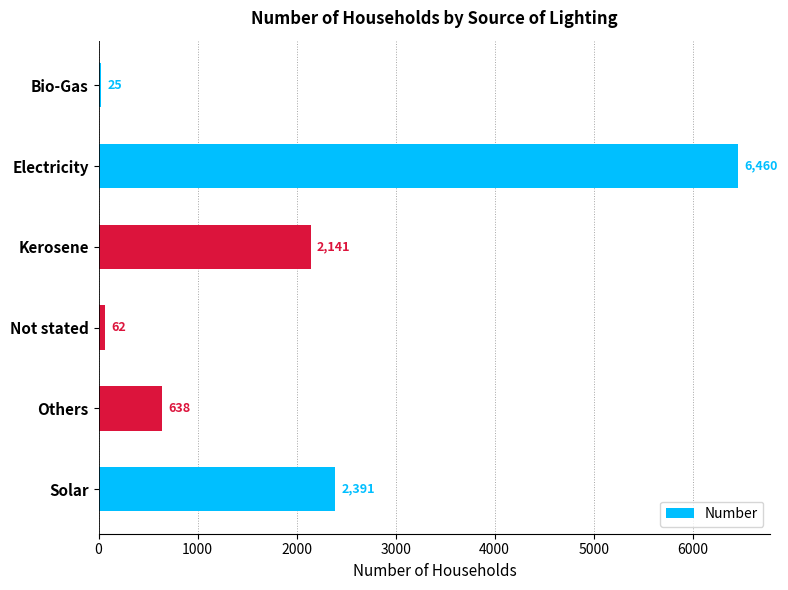

What is the difference between the maximum and minimum values?

6435